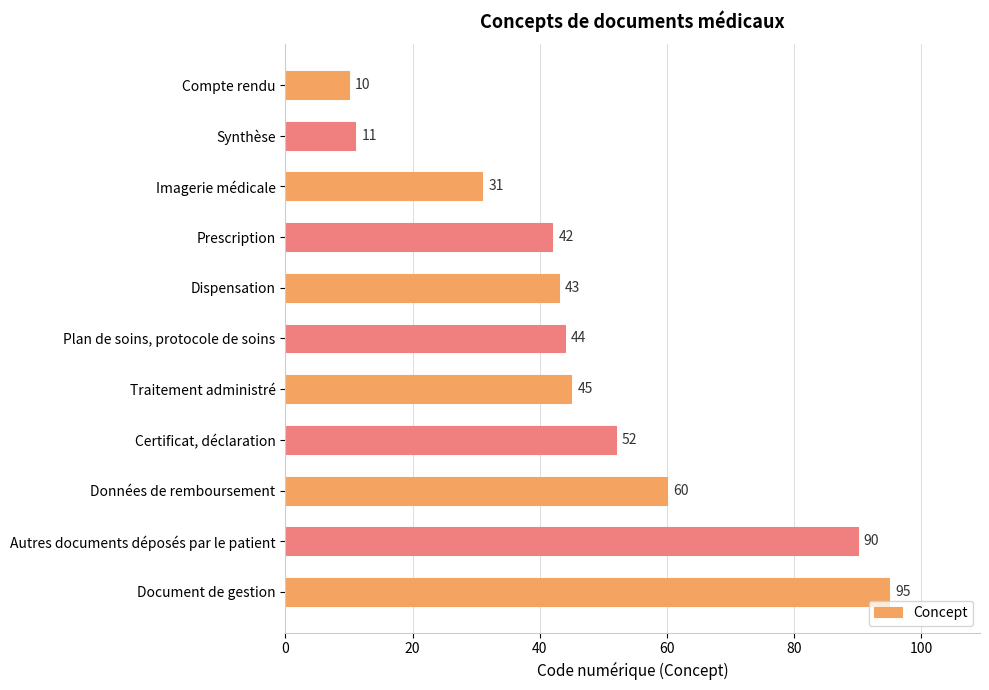

Reading top to bottom, list all the values displayed in this chart.

10	11	31	42	43	44	45	52	60	90	95